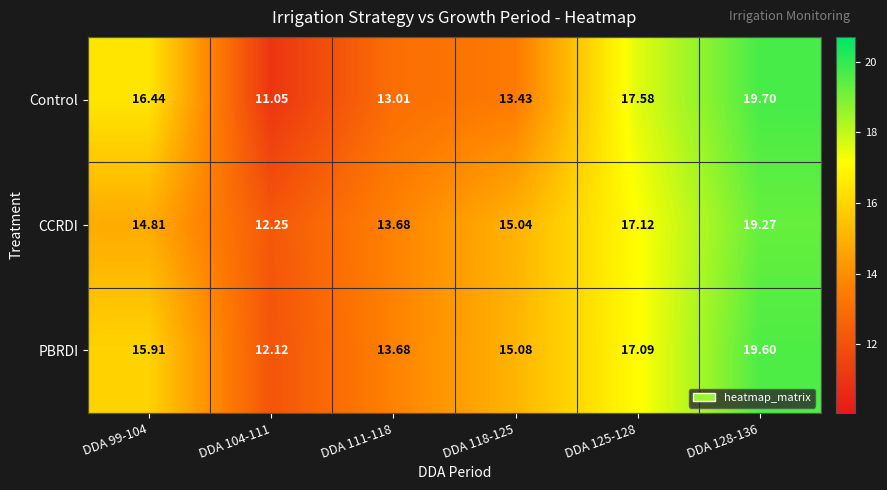

What is the smallest value displayed?

11.1